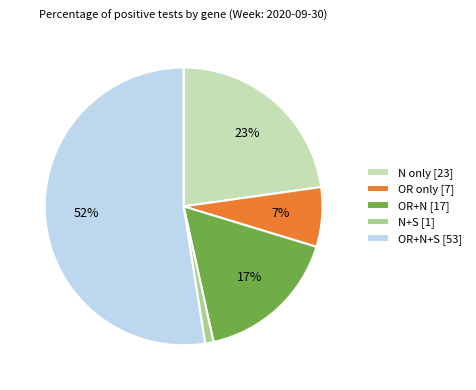

True or false: OR+N+S [53] accounts for 52% of the total.

True